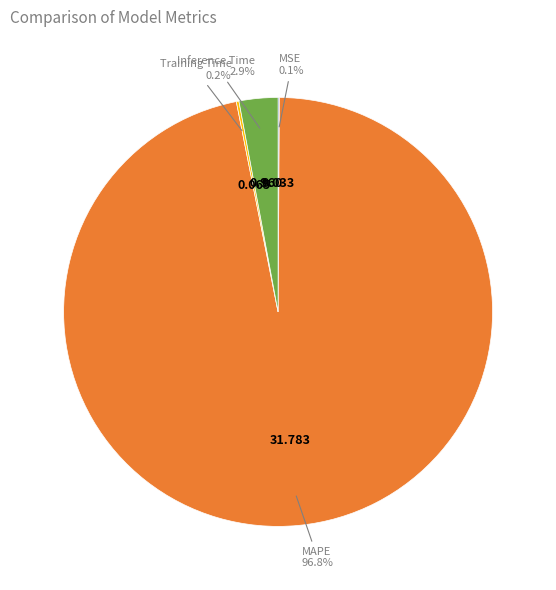

Is there any slice that represents more than half of the pie?

Yes